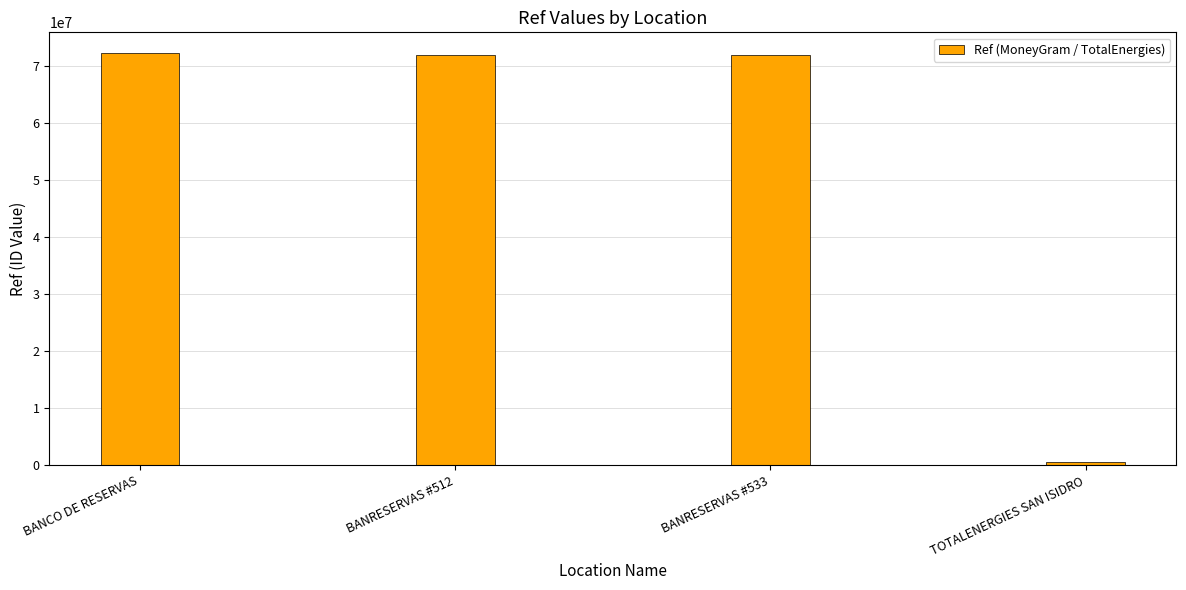

What is the maximum value shown in the chart?

72200511